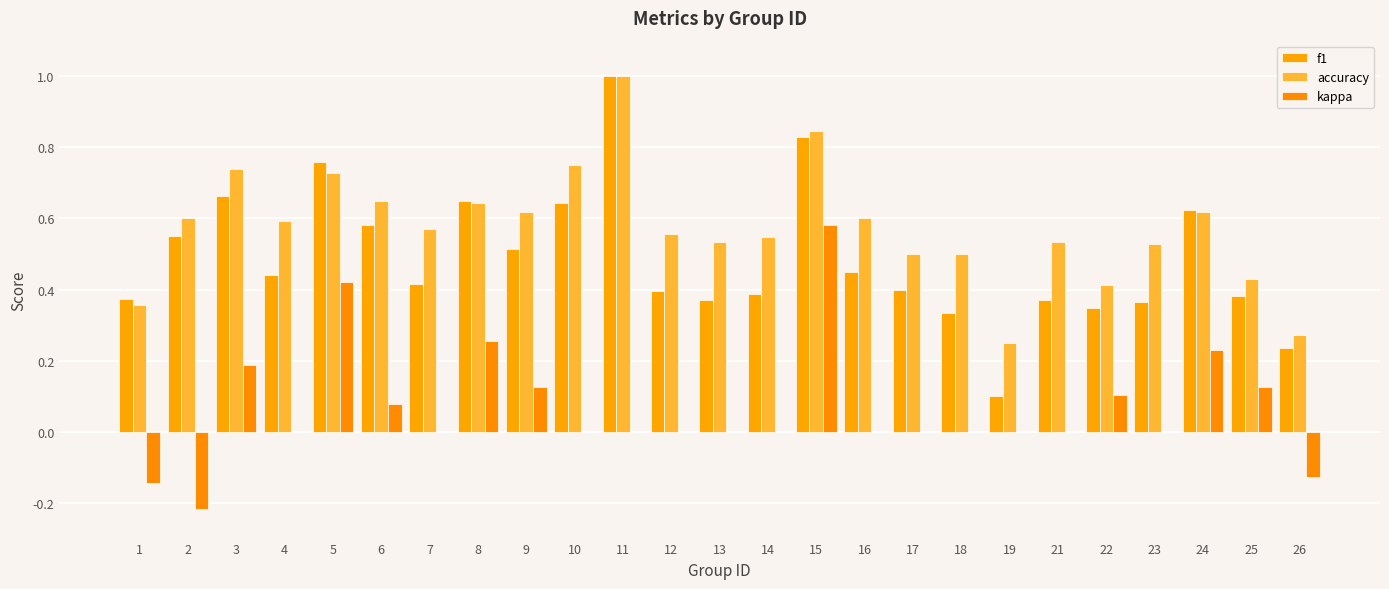

At how many categories does at least one series exceed 0?

25